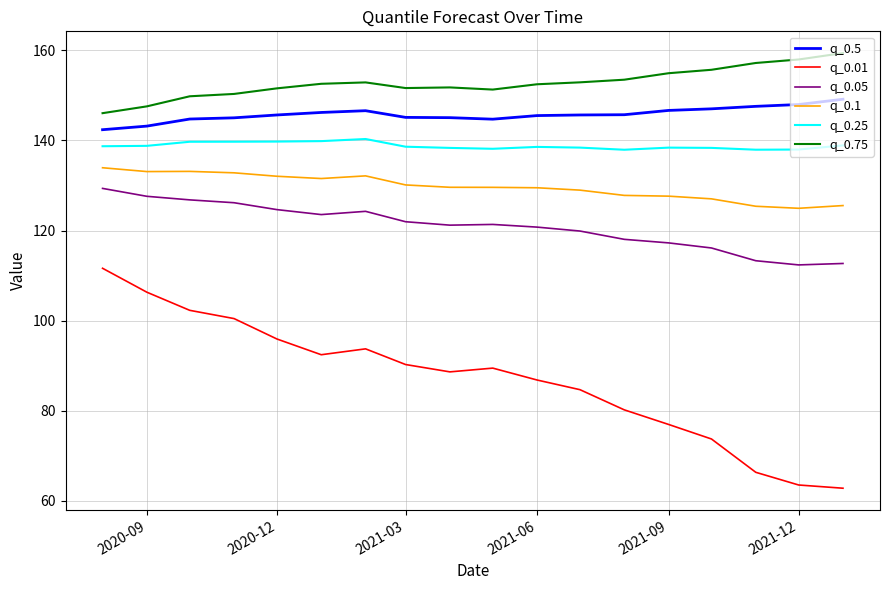

Which series has the largest total across all categories?

q_0.75